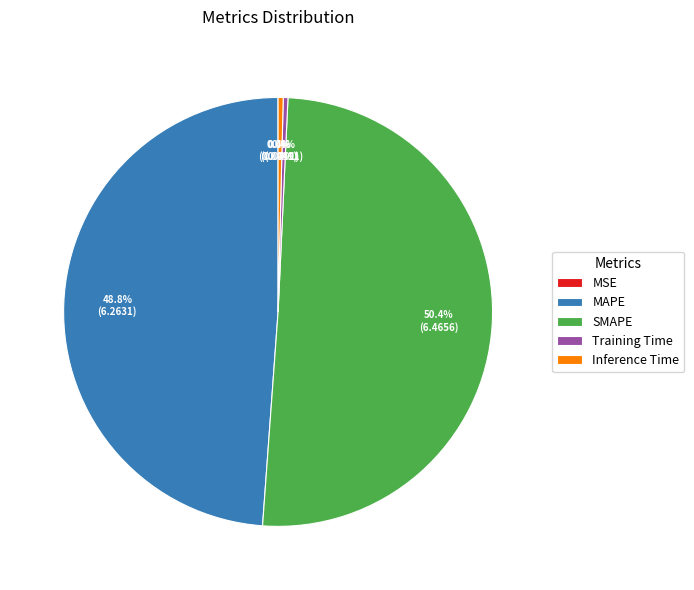

To the nearest percent, what portion does SMAPE represent?

50%